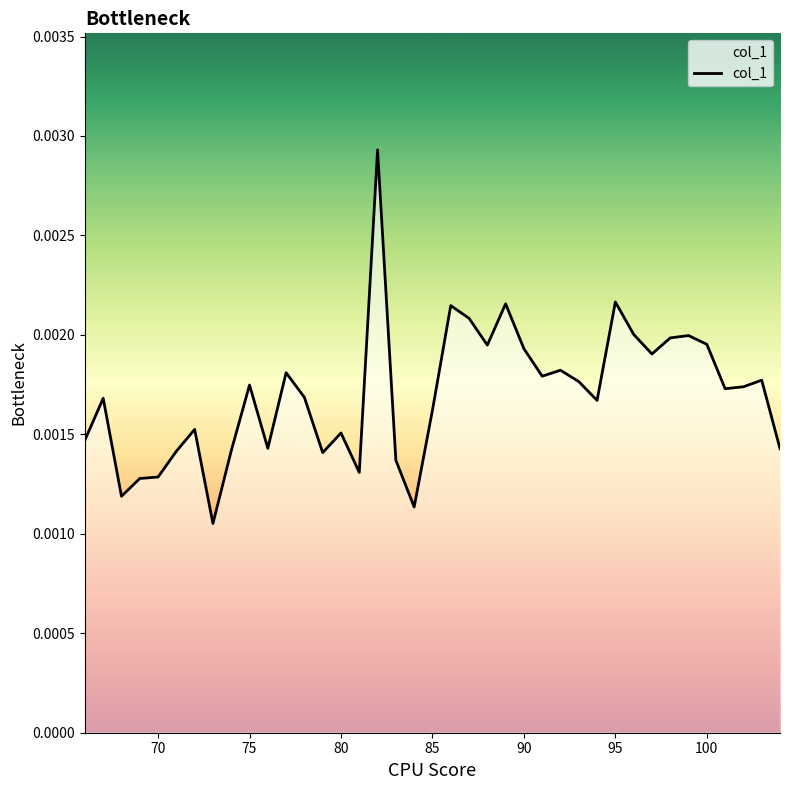

Does the chart display data point markers on the line(s)?

No